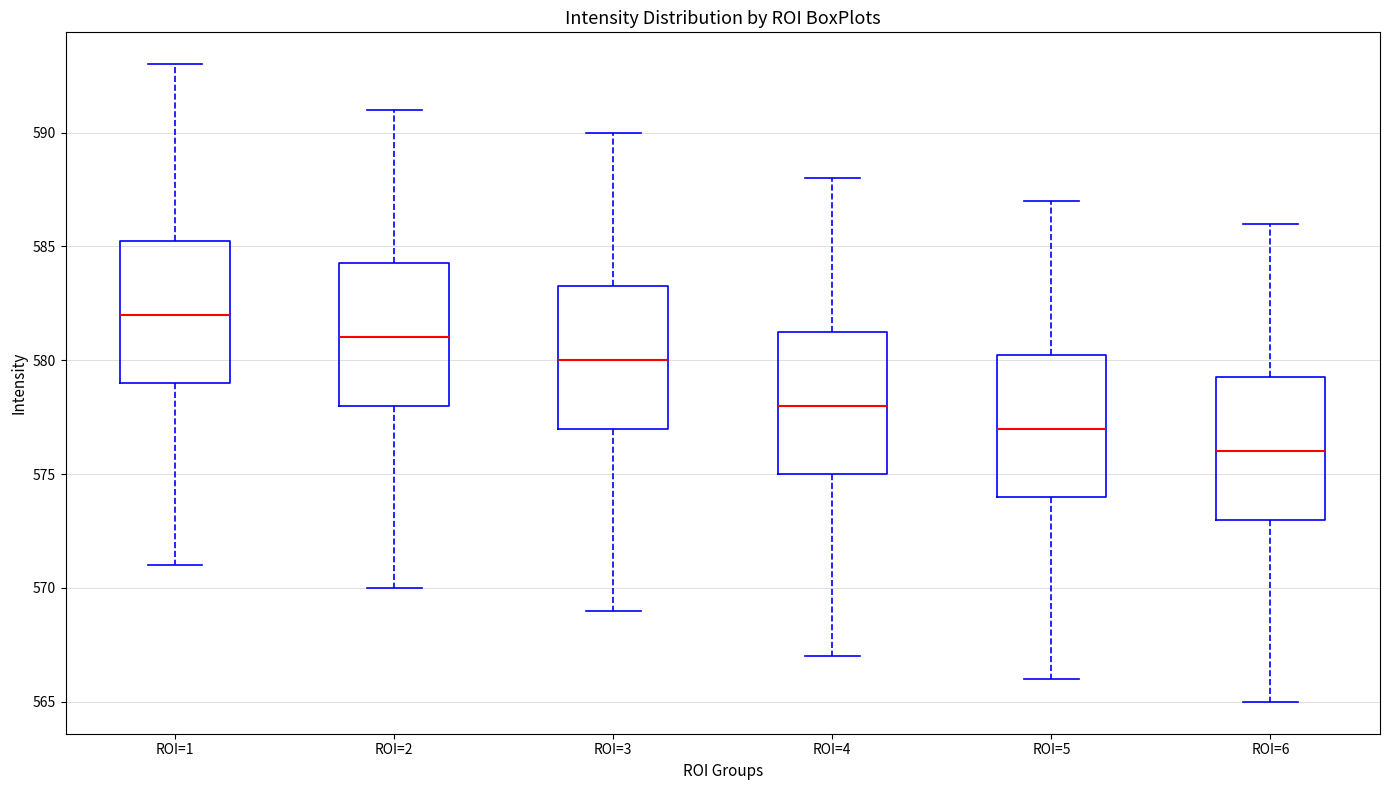

Reading left to right, transcribe this box plot: for each box, give where its median line is, the range the box spans, and where its two whiskers end, as read against the y-axis. The values are not printed on the chart, so give them approximately, as read against the axis.

ROI=1: median 582.0, box 579.0 to 585.5, whiskers 571.0 to 593.0
ROI=2: median 581.0, box 578.0 to 584.5, whiskers 570.0 to 591.0
ROI=3: median 580.0, box 577.0 to 583.5, whiskers 569.0 to 590.0
ROI=4: median 578.0, box 575.0 to 581.5, whiskers 567.0 to 588.0
ROI=5: median 577.0, box 574.0 to 580.5, whiskers 566.0 to 587.0
ROI=6: median 576.0, box 573.0 to 579.5, whiskers 565.0 to 586.0